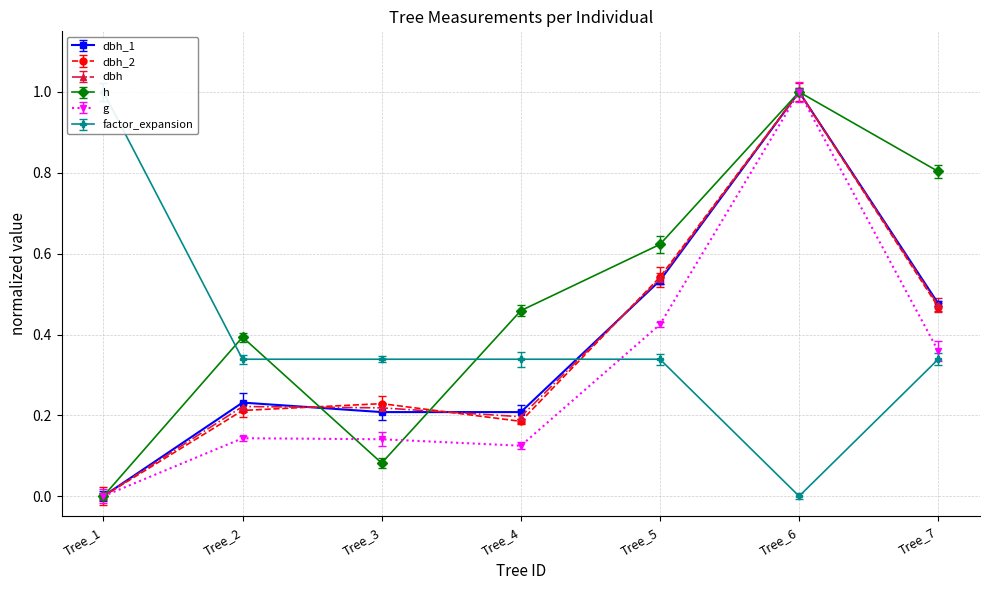

What is the sum of all g values?

2.2